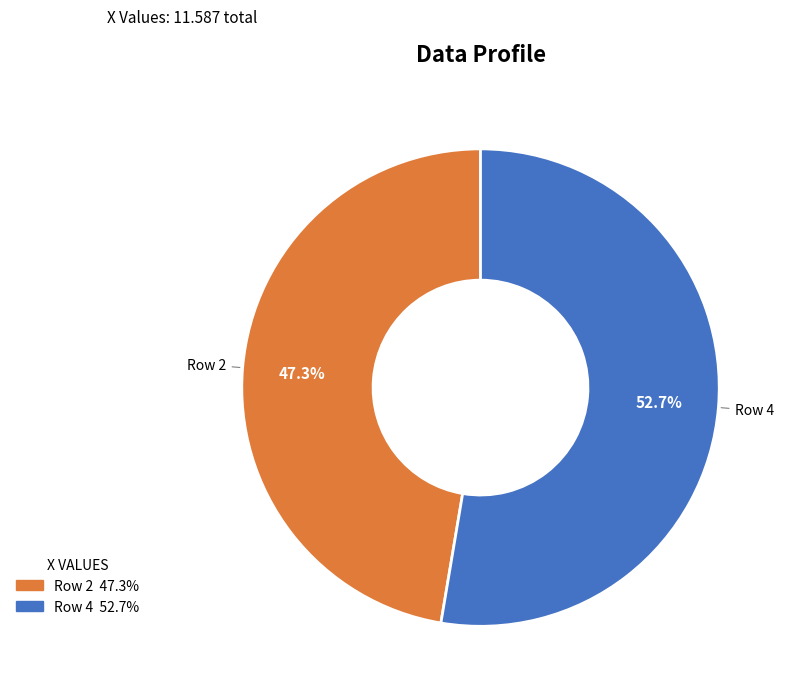

To the nearest percent, what is the average slice percentage?

50%